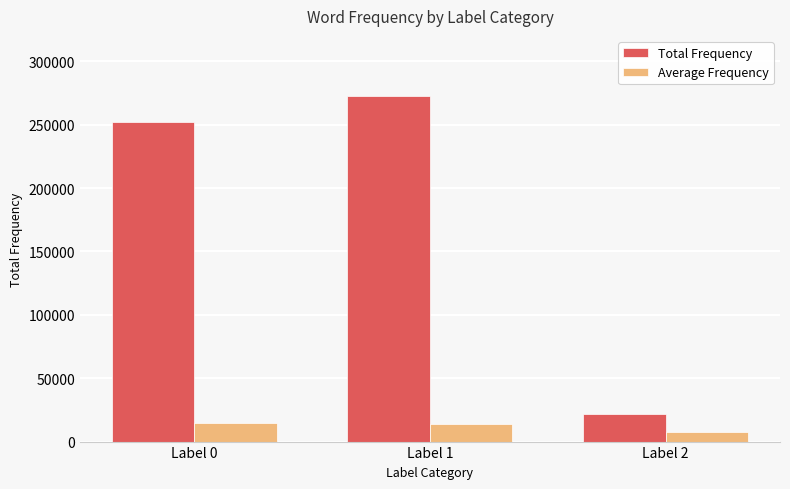

Which series has the largest total across all categories?

Total Frequency